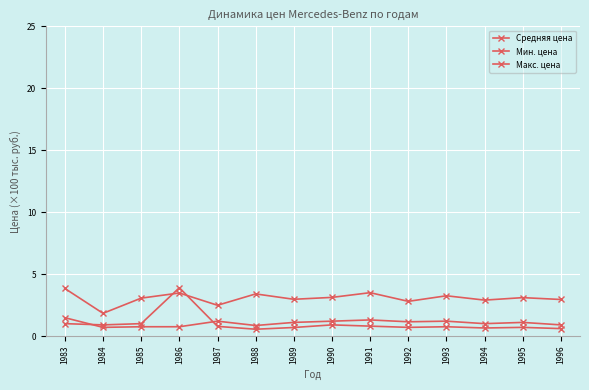

Rank the categories by Мин. цена value from highest to lowest.

1983, 1991, 1987, 1990, 1993, 1992, 1989, 1995, 1994, 1996, 1988, 1985, 1986, 1984